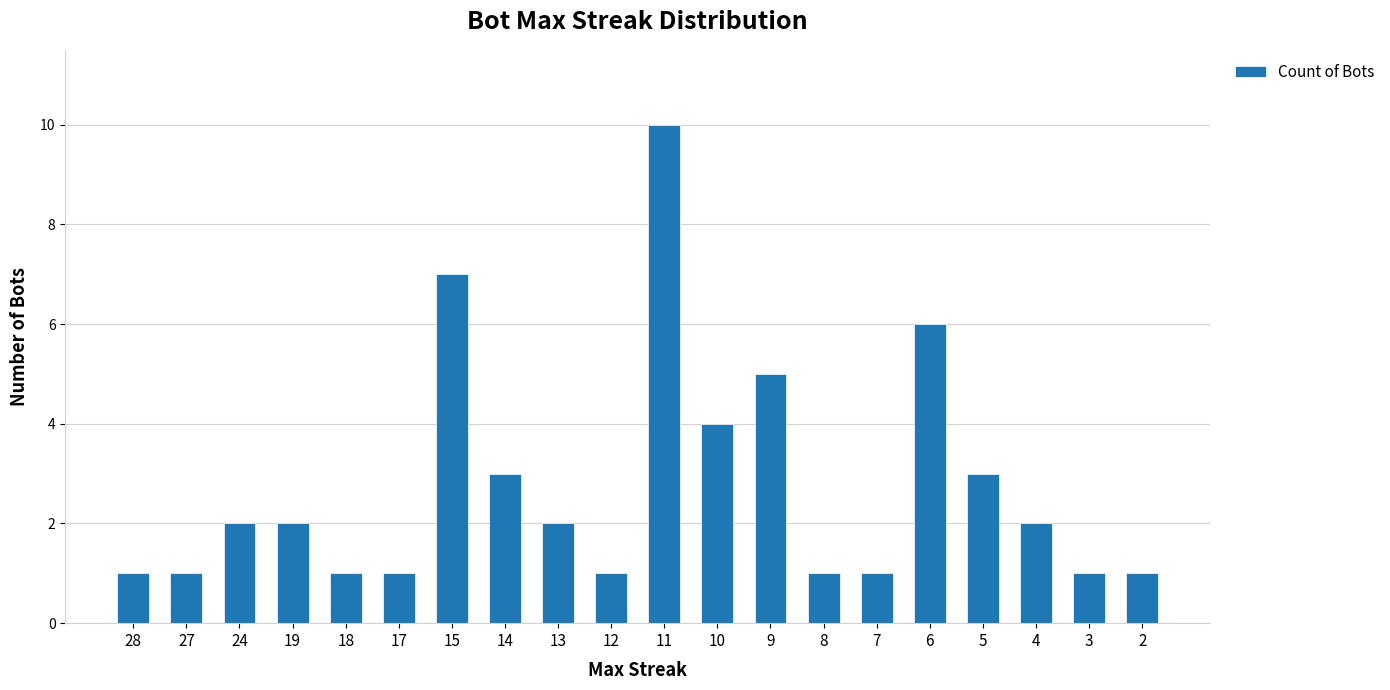

How many distinct data groups are displayed?

1